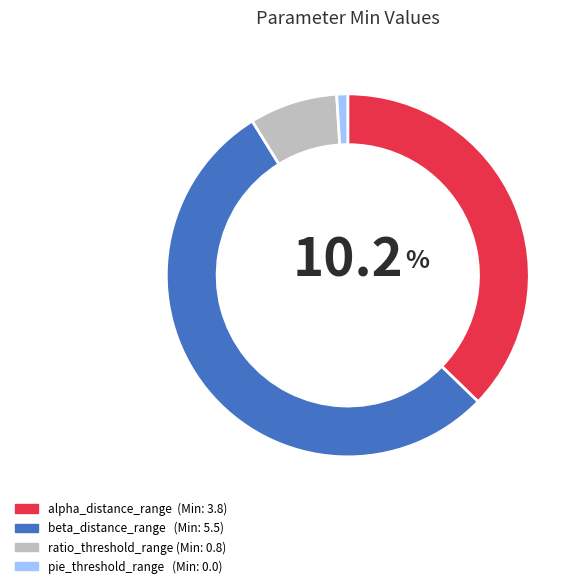

Between beta_distance_range and pie_threshold_range, which is larger?

beta_distance_range